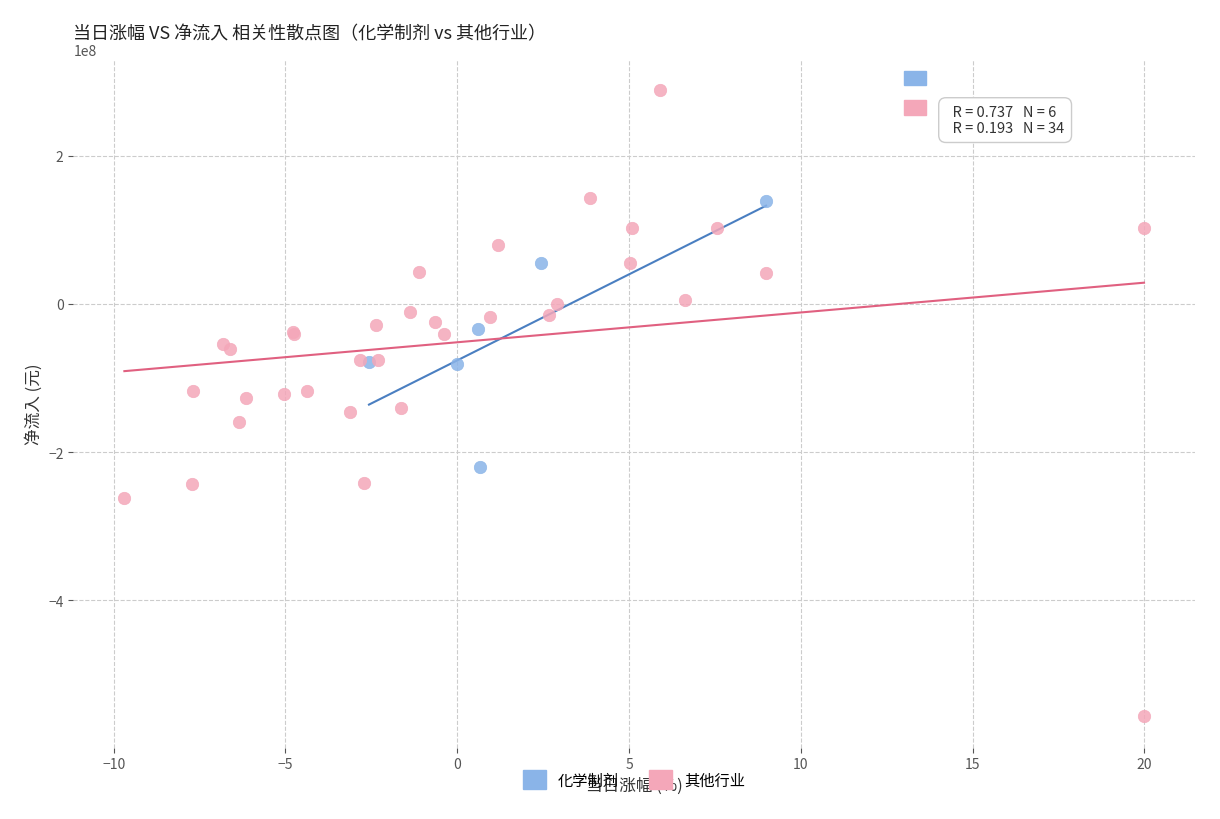

Which series contains the lowest Y value?

其他行业